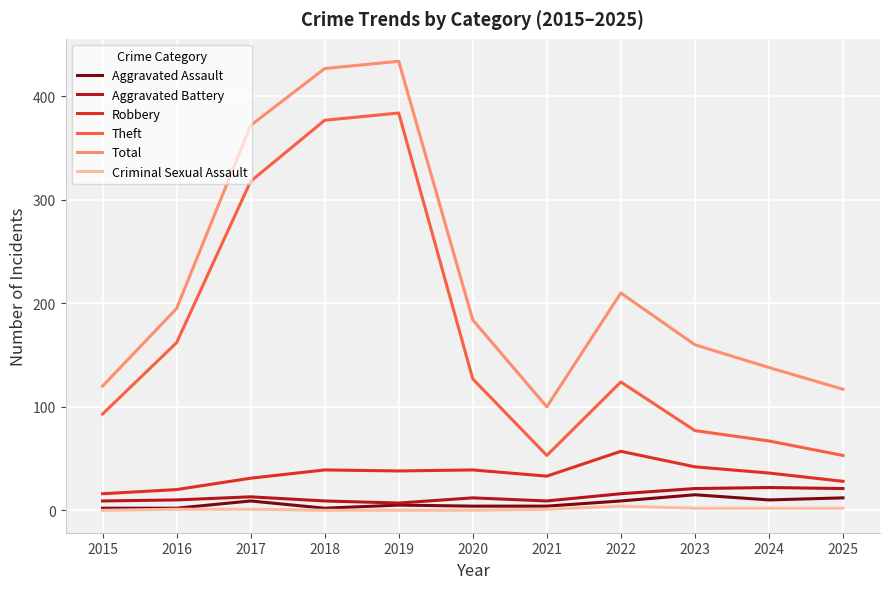

Which series changed the most between 2015 and 2020?

Total